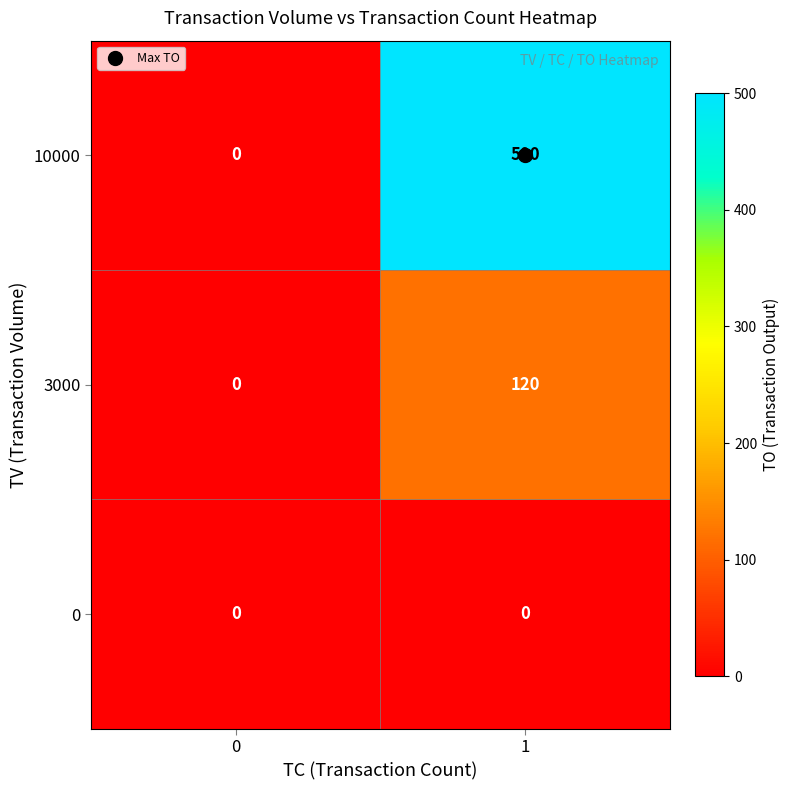

Count the number of categories in the chart.

2